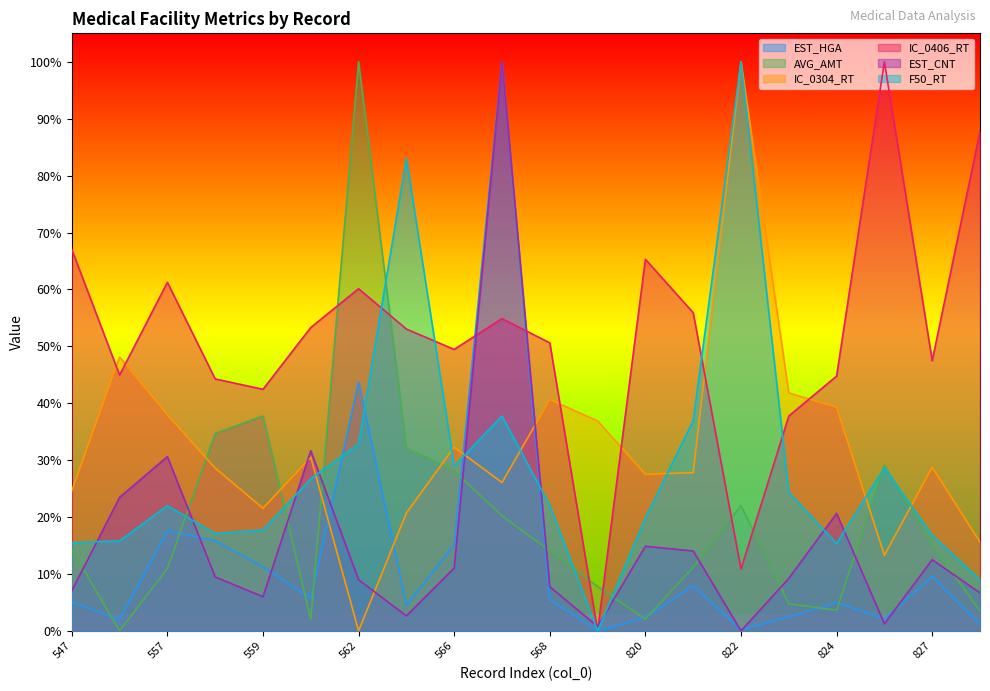

At how many categories does at least one series exceed 0?

20